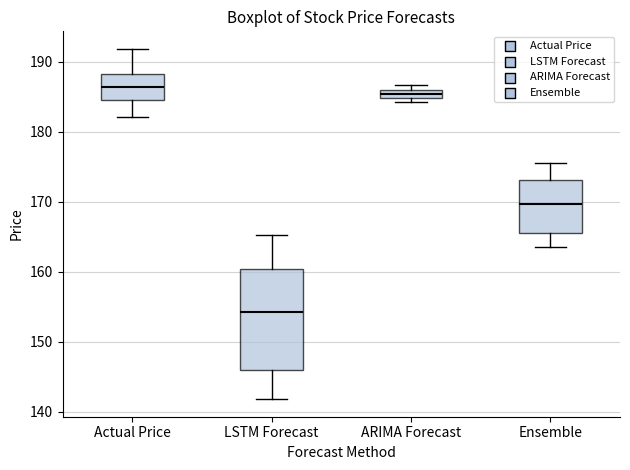

Where is the lower edge of the box for LSTM Forecast on the y-axis? The values are not printed on the chart, so give them approximately, as read against the axis.

146